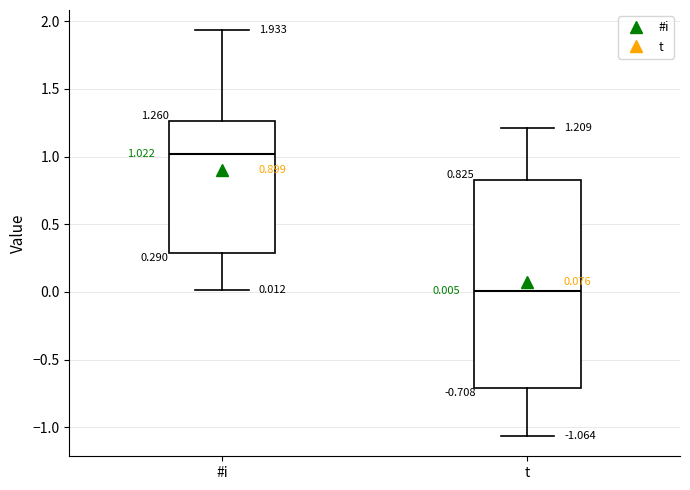

Which box has the lowest median line?

t